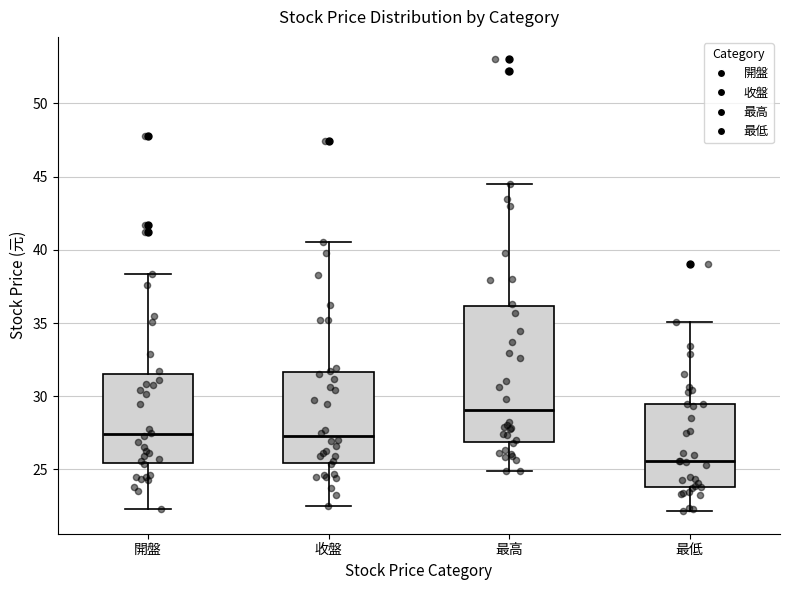

Where does the lower whisker of the box for 開盤 end on the y-axis? The values are not printed on the chart, so give them approximately, as read against the axis.

22.5